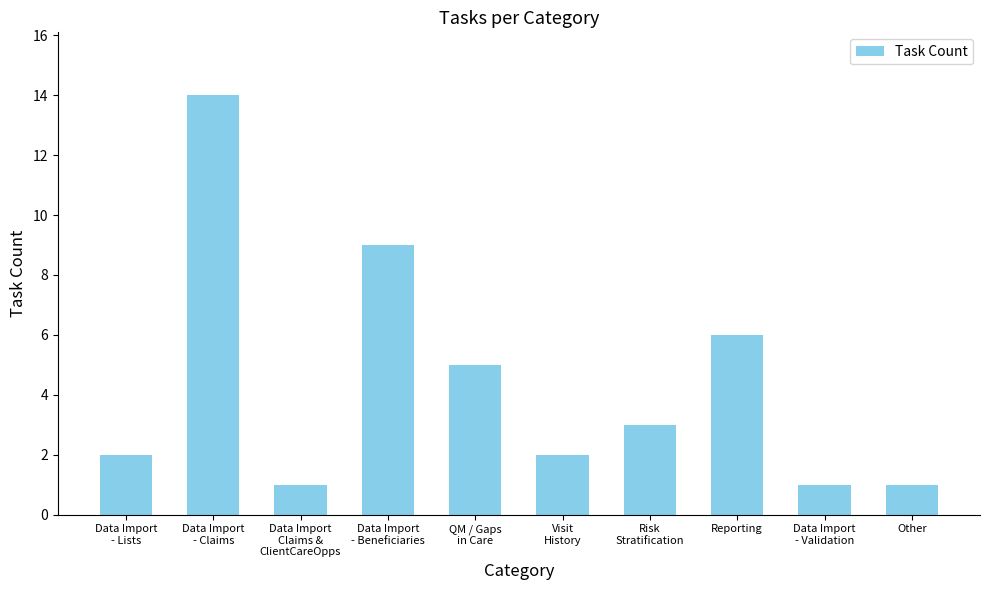

What is the sum of the values at Data Import
- Lists and Risk
Stratification?

5